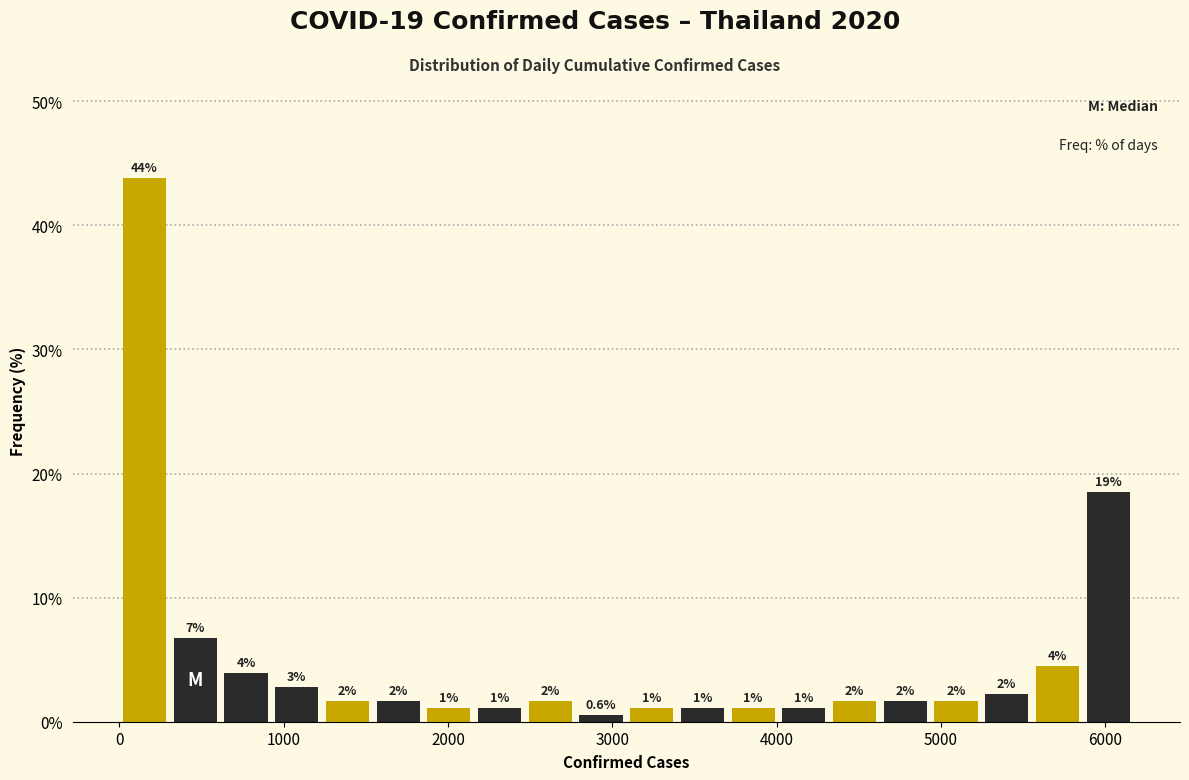

Read against the x-axis, roughly where is the centre of the tallest bar?

200